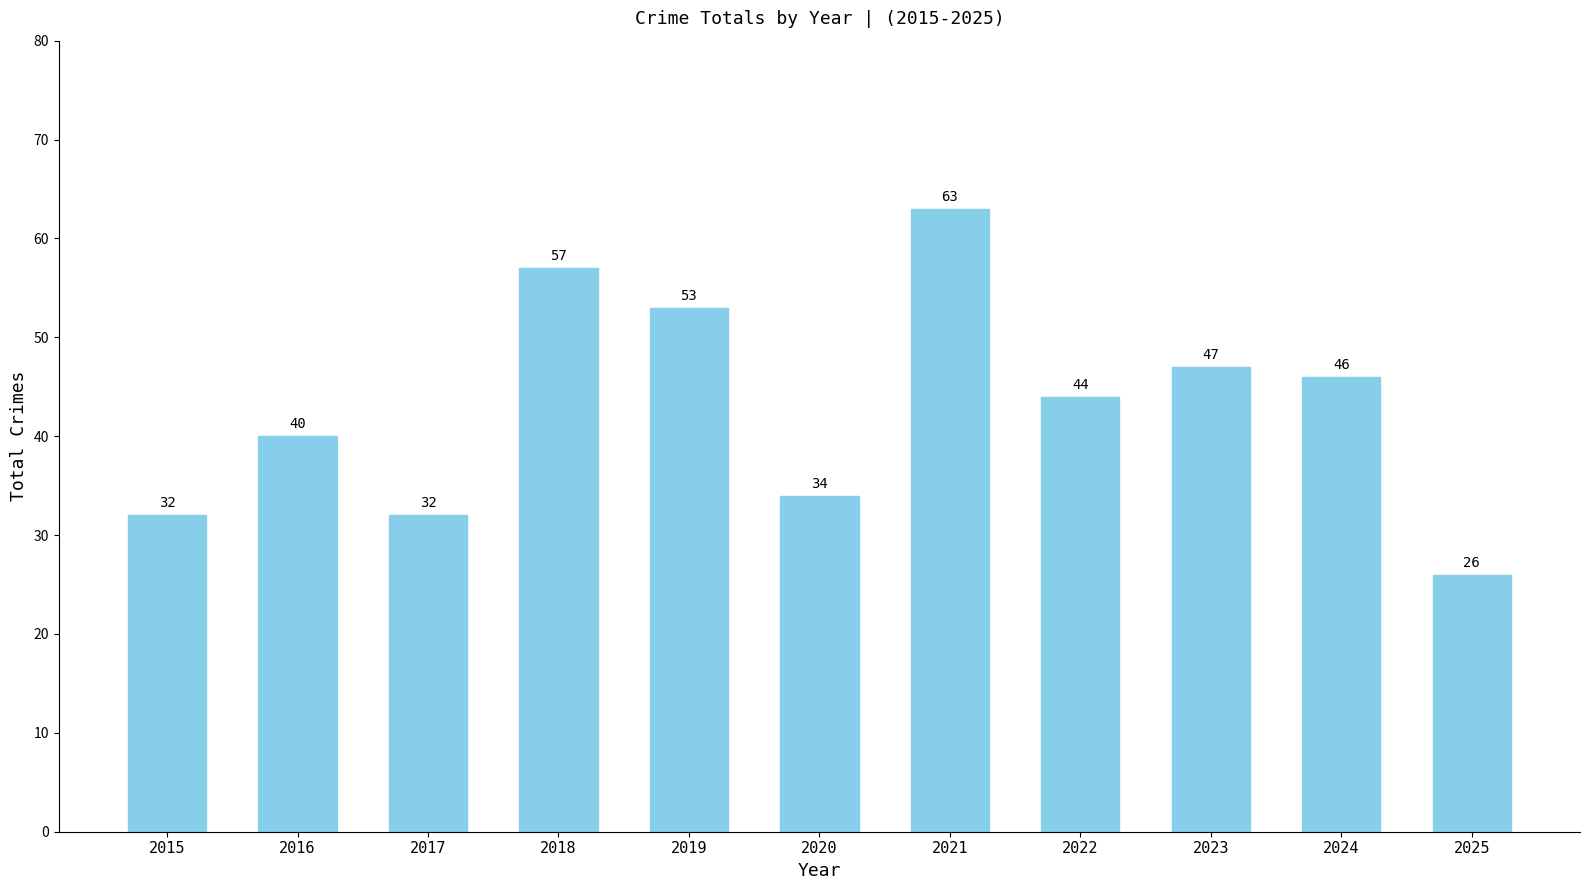

Reading left to right, what are all the values shown in this chart?

2015=32	2016=40	2017=32	2018=57	2019=53	2020=34	2021=63	2022=44	2023=47	2024=46	2025=26